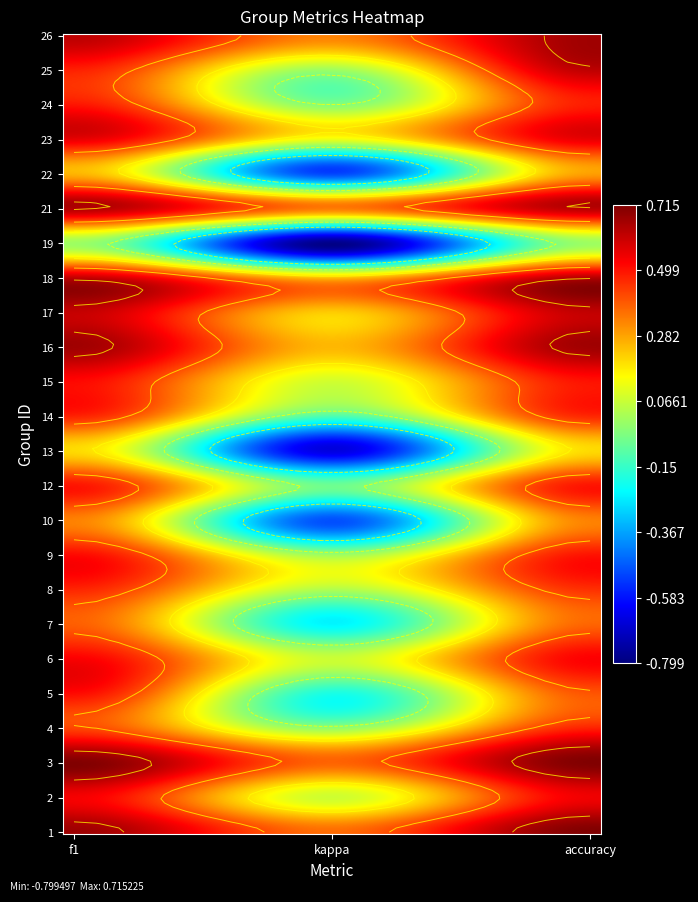

What is the minimum value shown in the chart?

-0.8